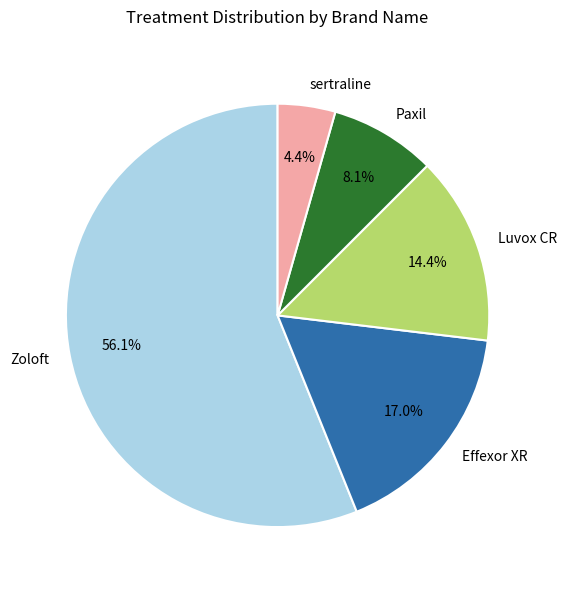

To the nearest percent, what percentage of the pie is sertraline?

4%